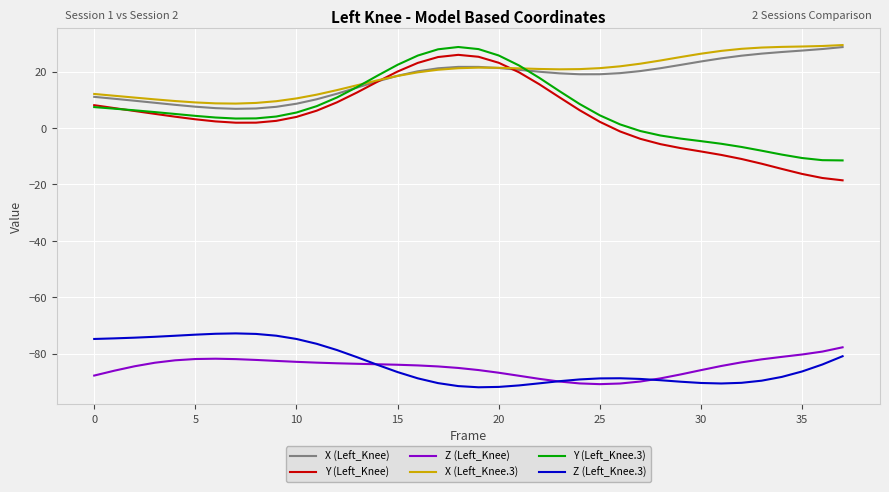

How many positive values does the Y (Left_Knee.3) series have?

27